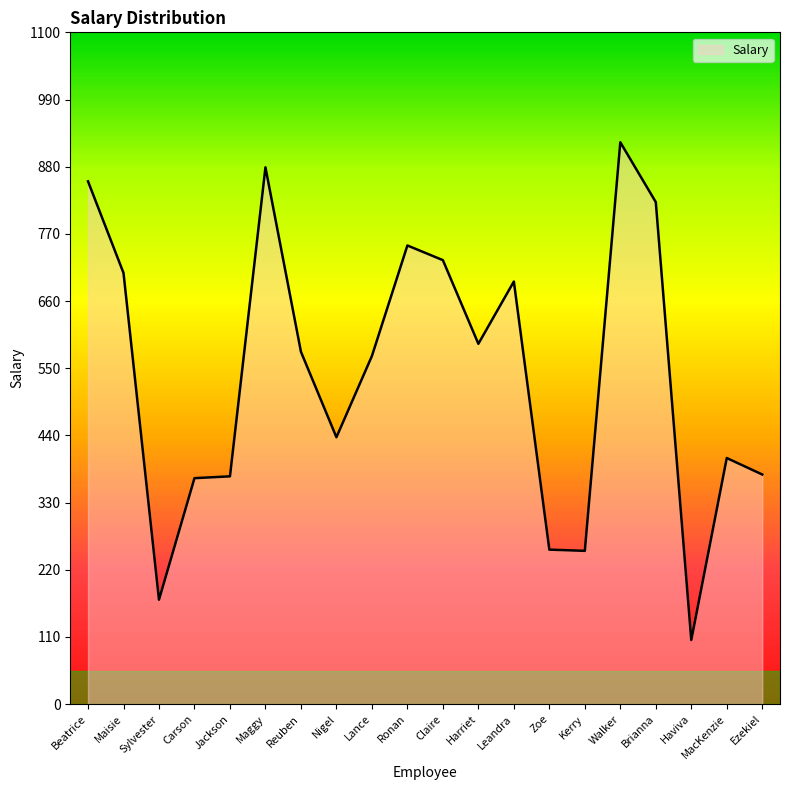

Does the chart display data point markers on the line(s)?

No